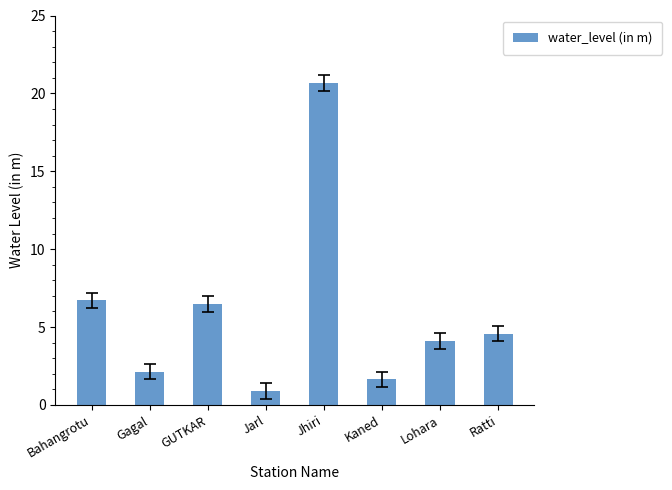

Rank the categories by value from highest to lowest.

Jhiri, Bahangrotu, GUTKAR, Ratti, Lohara, Gagal, Kaned, Jarl